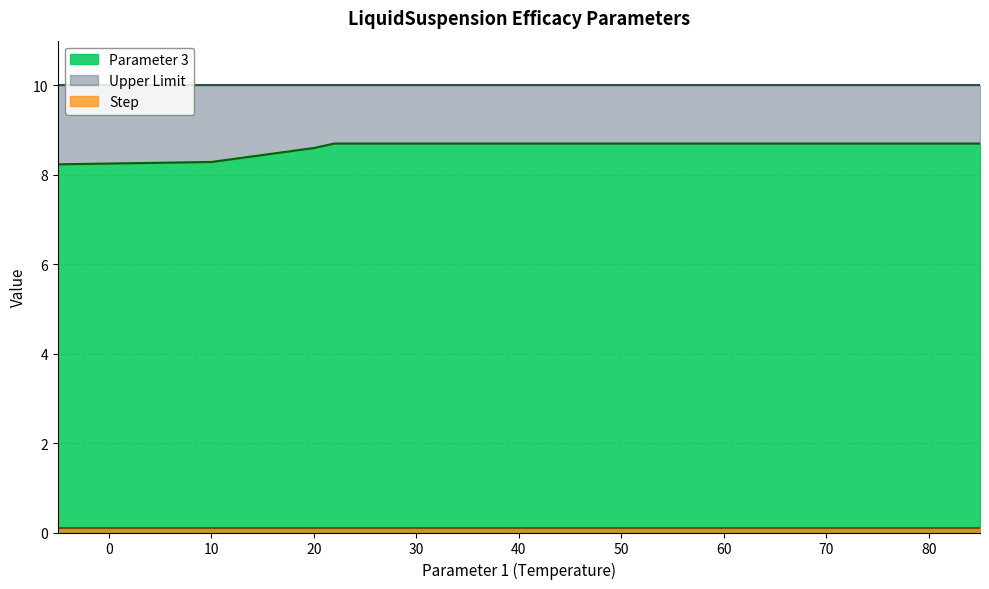

At which label is Step closest to 0?

-5